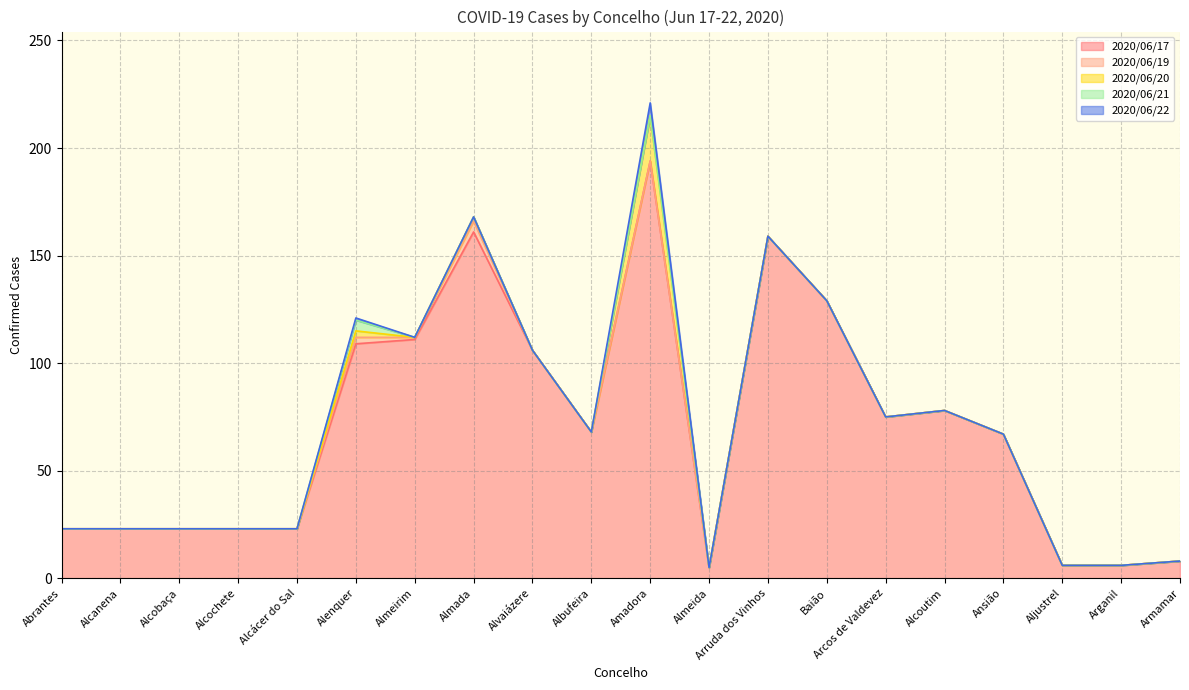

What position from the left is Arruda dos Vinhos?

13